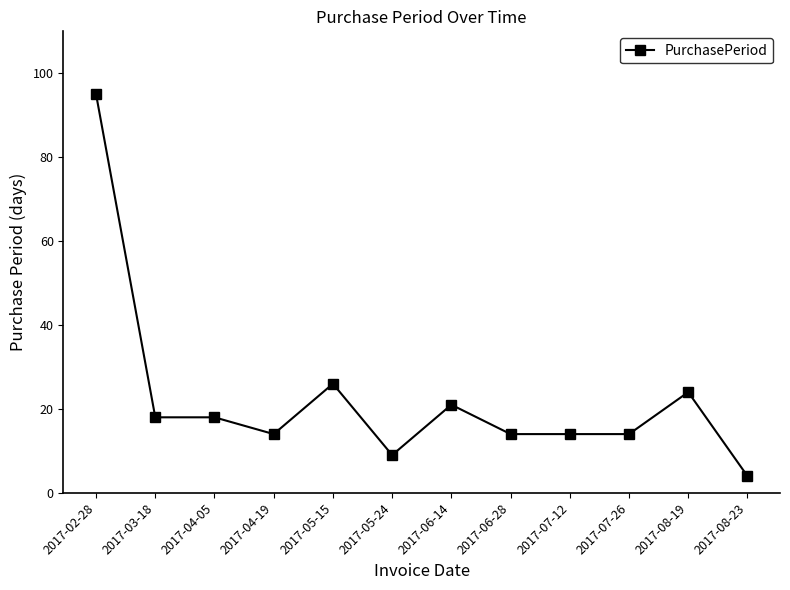

What is the difference between the values at 2017-08-23 and 2017-04-05?

14